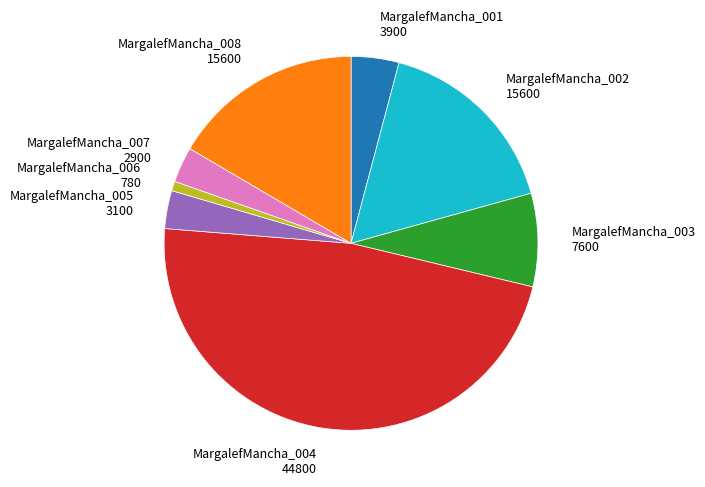

What is the ratio of the value at MargalefMancha_006 to the value at MargalefMancha_005?

0.3